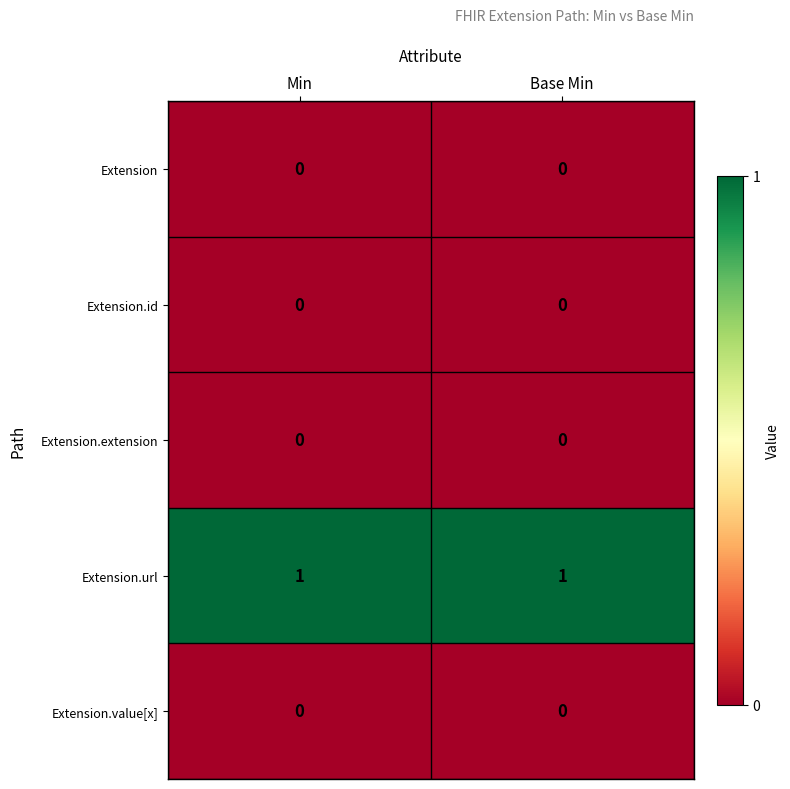

The value of Extension at Min is 0. True or false?

True